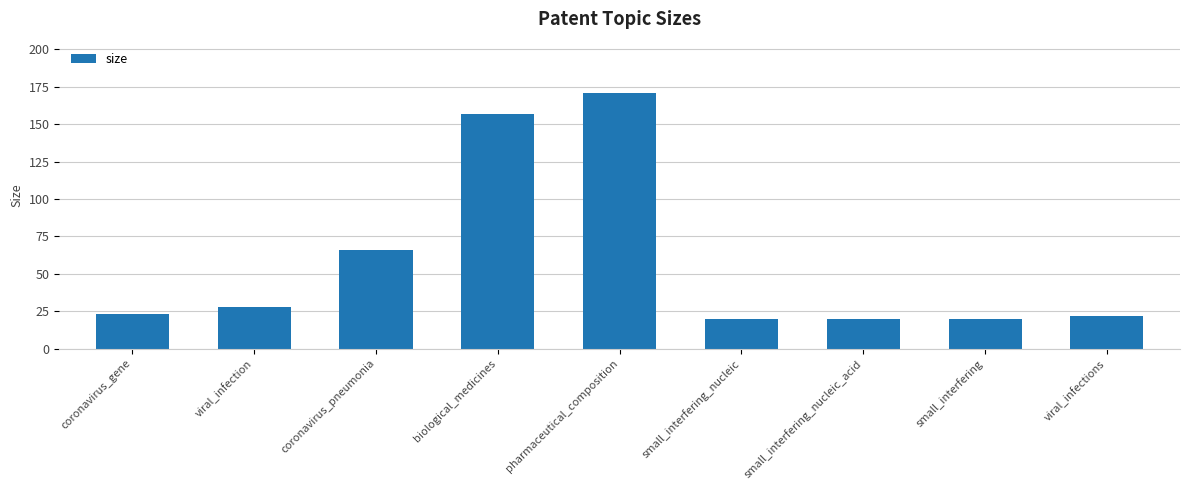

Count the number of data series in this chart.

1